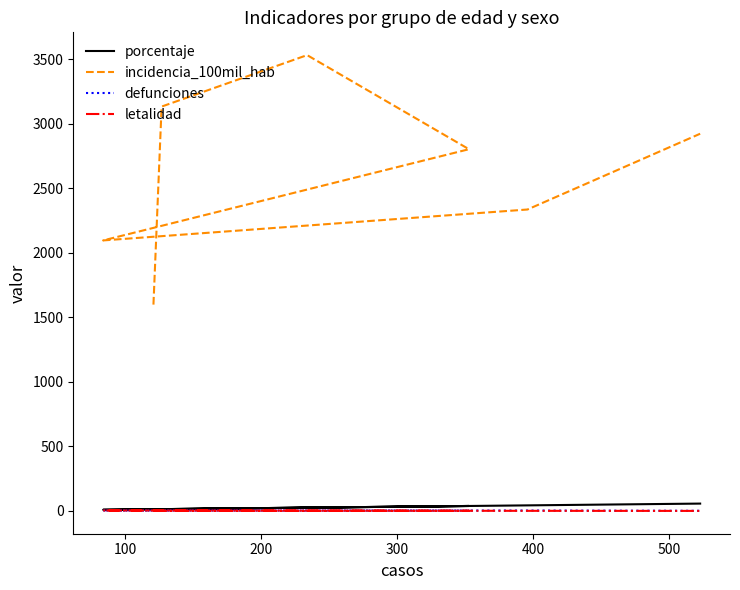

Does the chart display data point markers on the line(s)?

No